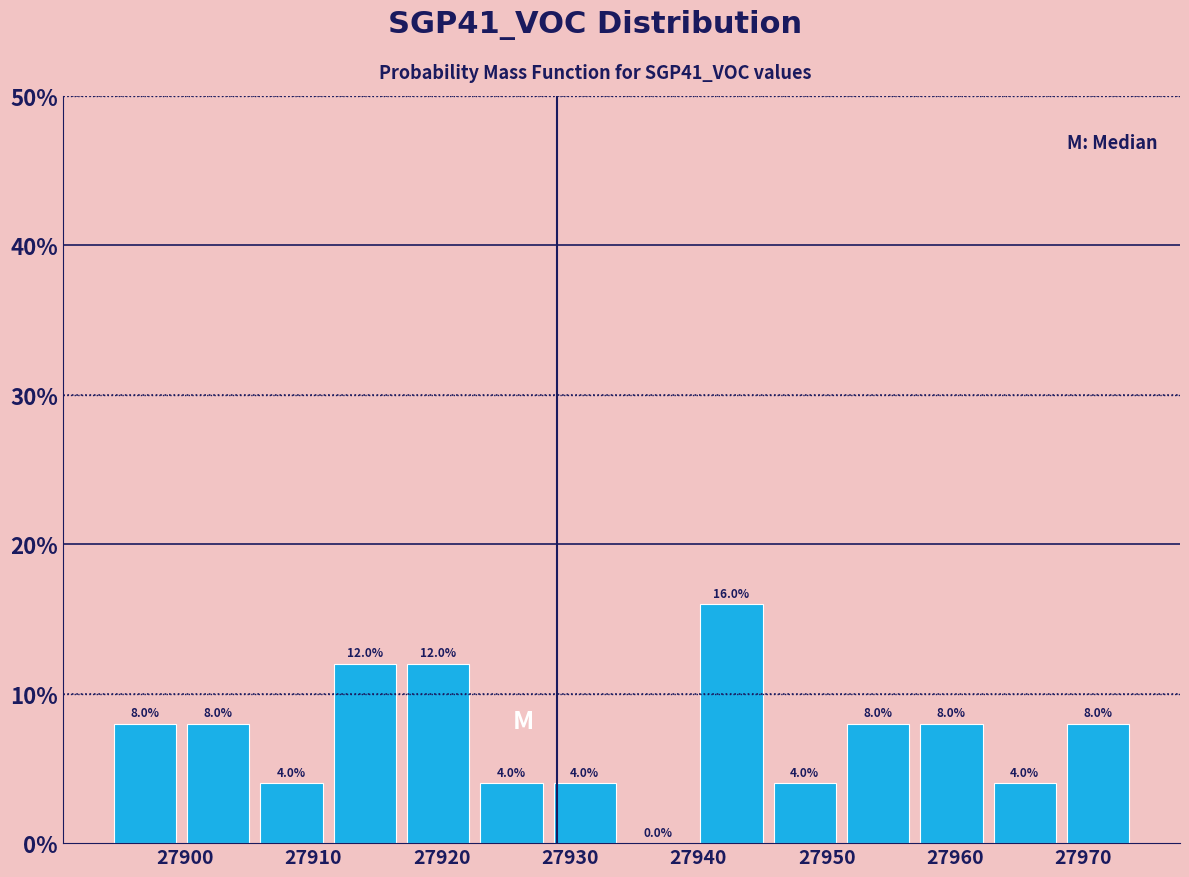

Reading left to right, list every bar in this chart as the range it spans on the x-axis followed by its height. The bar edges are not printed on the chart, so give them approximately, as read against the axis.

27894 to 27900: 8.0
27900 to 27905: 8.0
27905 to 27911: 4.0
27911 to 27917: 12.0
27917 to 27923: 12.0
27923 to 27928: 4.0
27928 to 27934: 4.0
27934 to 27940: 0.0
27940 to 27945: 16.0
27945 to 27951: 4.0
27951 to 27957: 8.0
27957 to 27963: 8.0
27963 to 27968: 4.0
27968 to 27974: 8.0